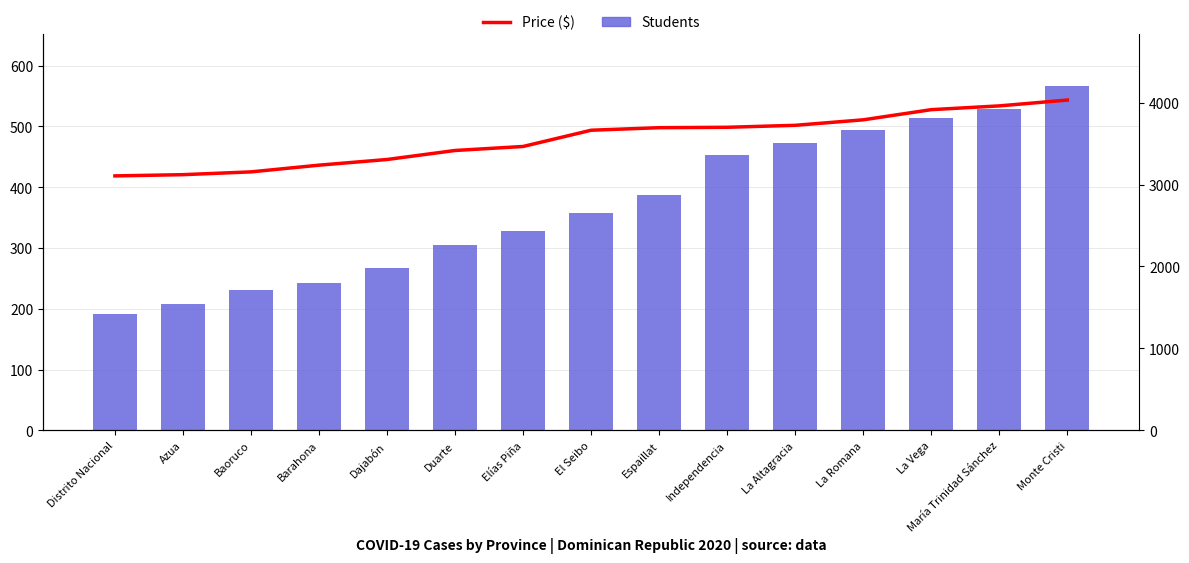

What position from the left is Baoruco?

3